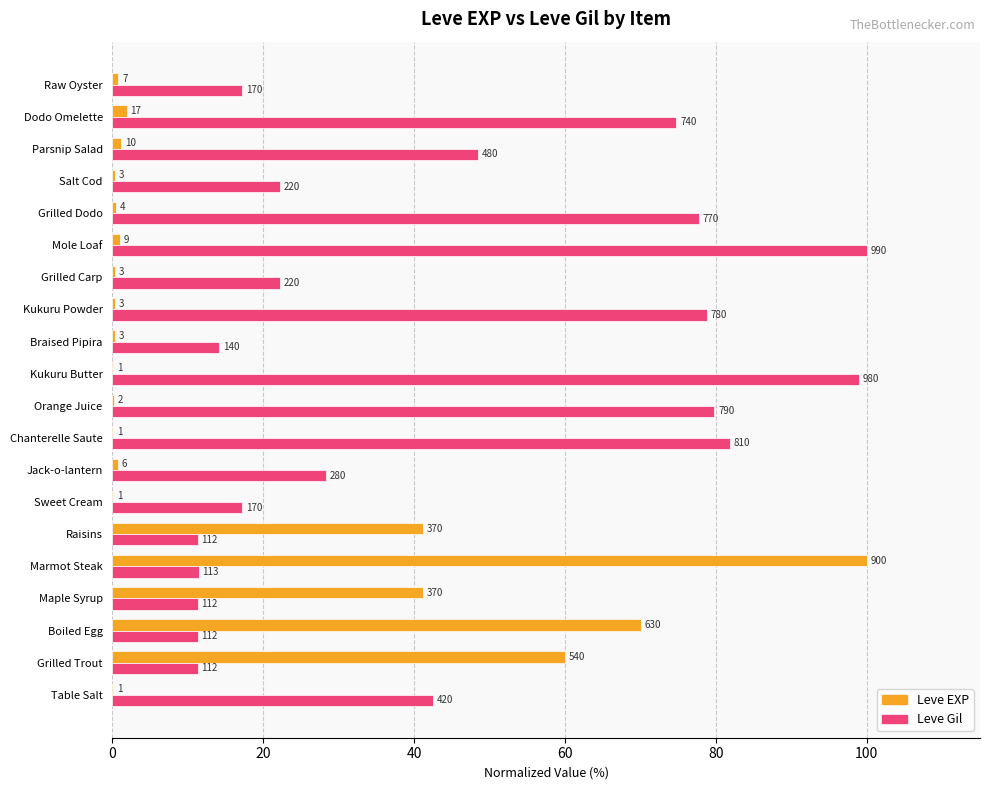

What are all the series names shown in the legend?

Leve EXP, Leve Gil